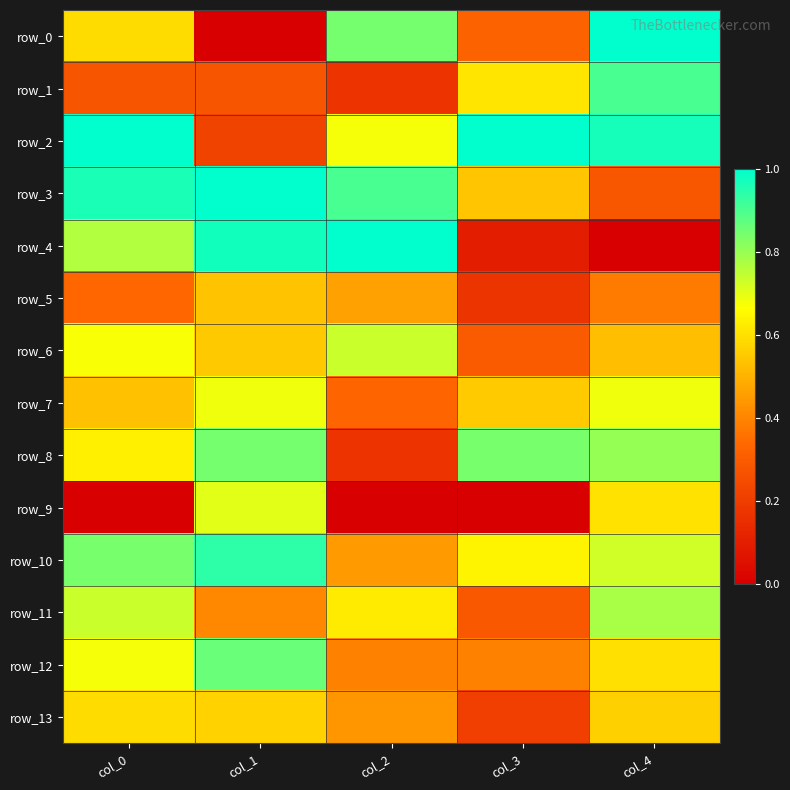

What is the sum of all row_7 values?

2.8